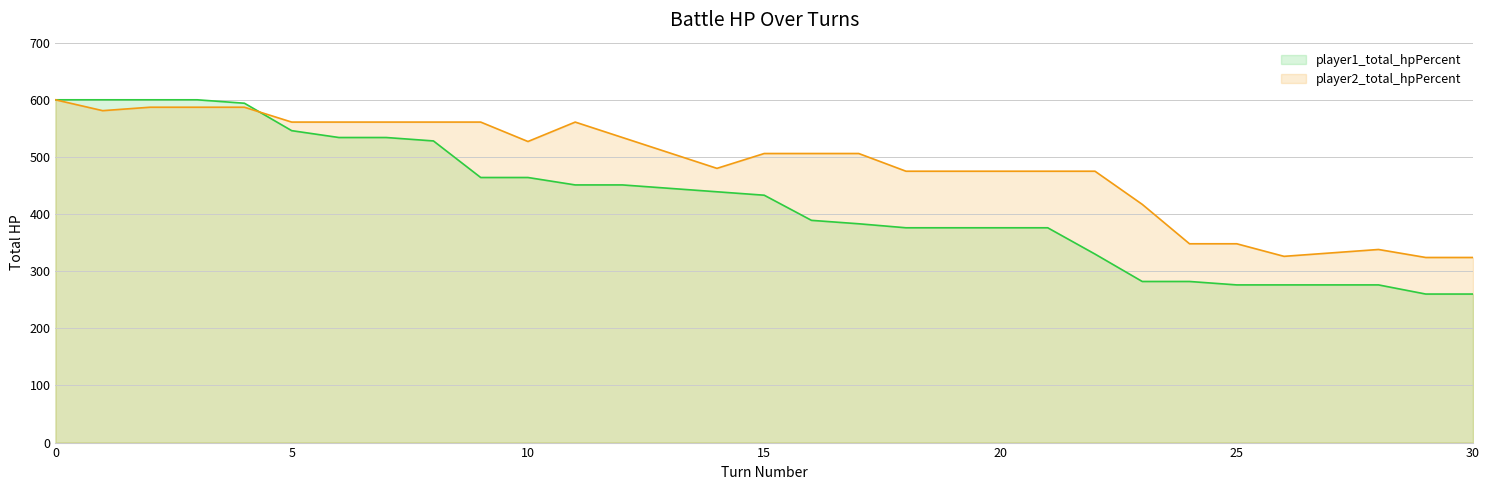

Rank the series at 28 from lowest to highest value.

player1_total_hpPercent, player2_total_hpPercent